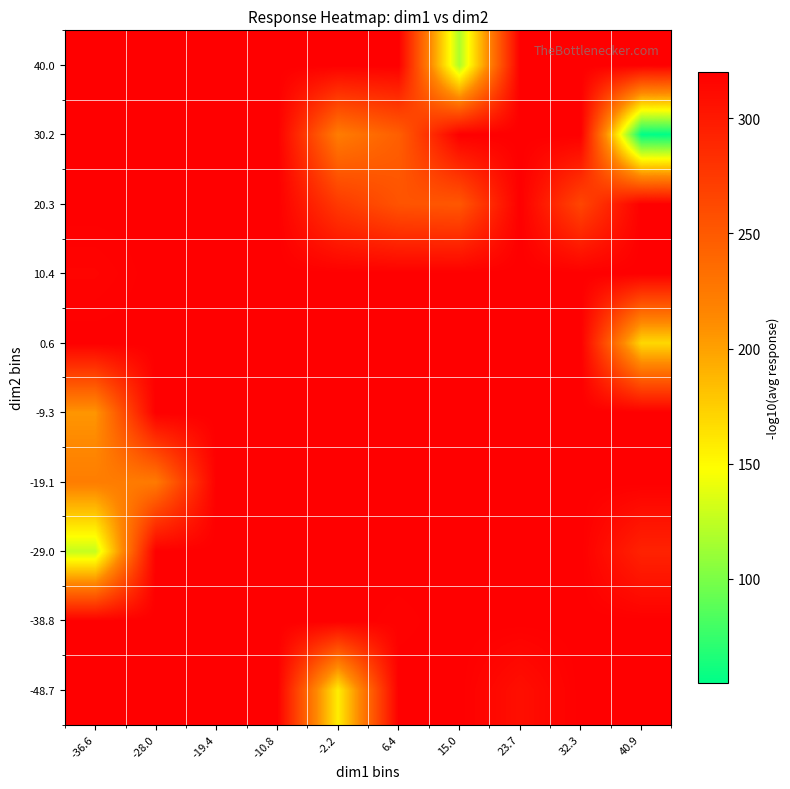

What is the total value across all series at 32.3?

3145.2